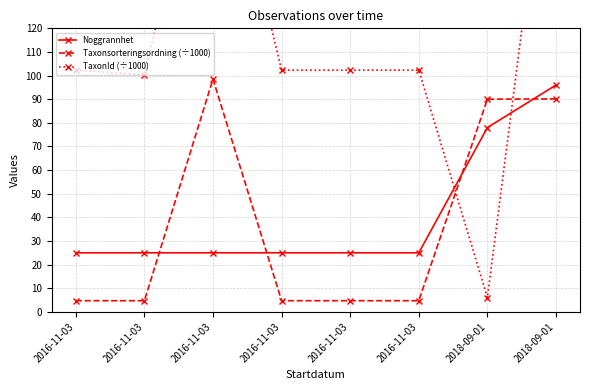

What is the difference between the maximum and minimum values in the TaxonId (÷1000) series?

226.1